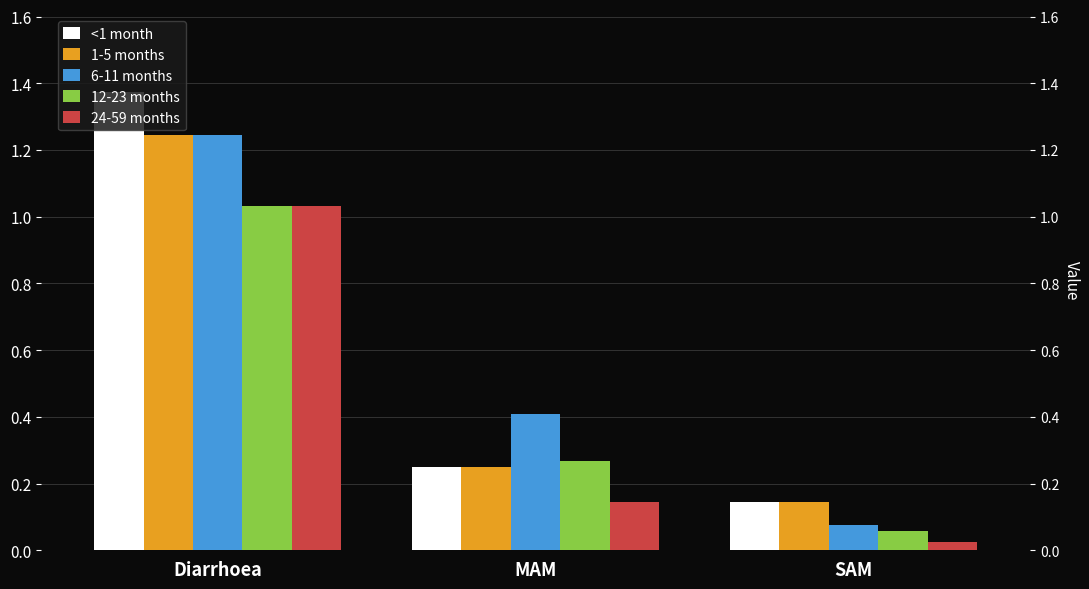

What is the difference between the 12-23 months values at MAM and SAM?

0.2